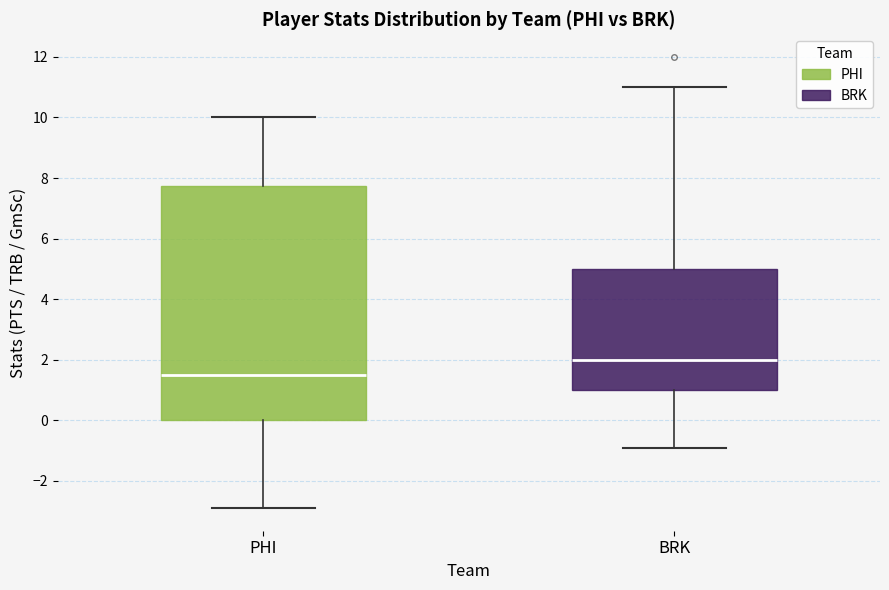

Where does the median line of the box for BRK sit on the y-axis? The values are not printed on the chart, so give them approximately, as read against the axis.

2.0